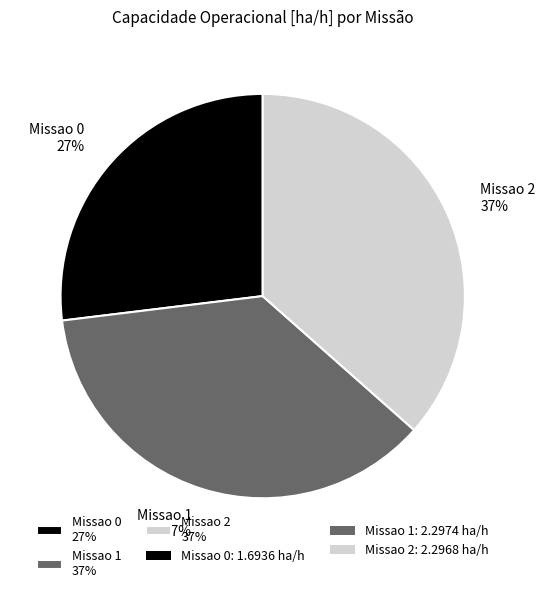

Which category has the smallest portion of the pie?

Missao 0